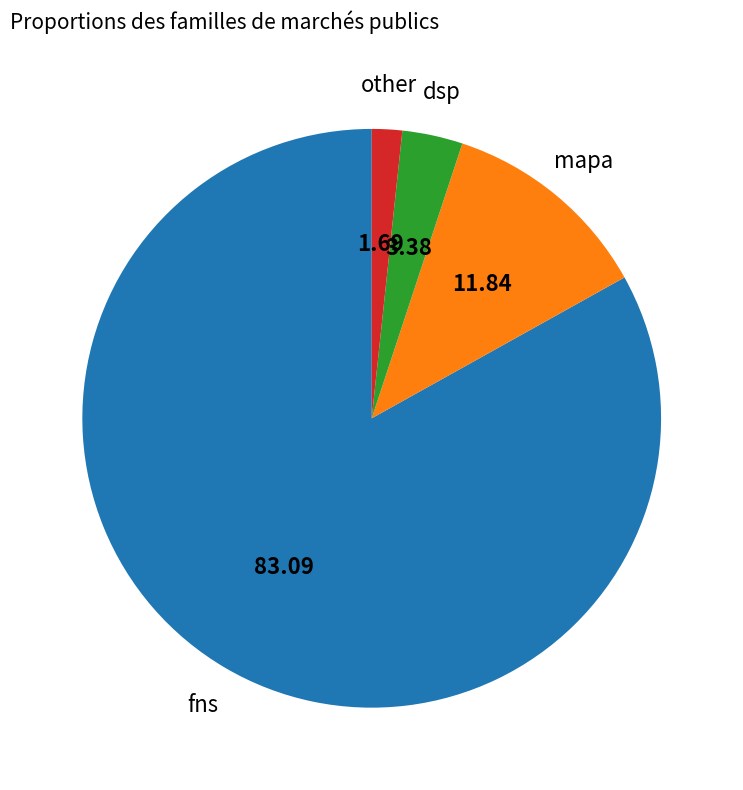

Is there any slice that represents more than half of the pie?

Yes